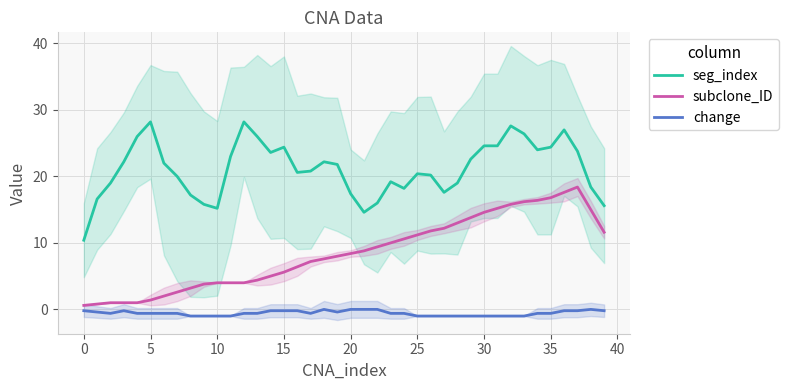

What are all the series names shown in the legend?

seg_index, subclone_ID, change